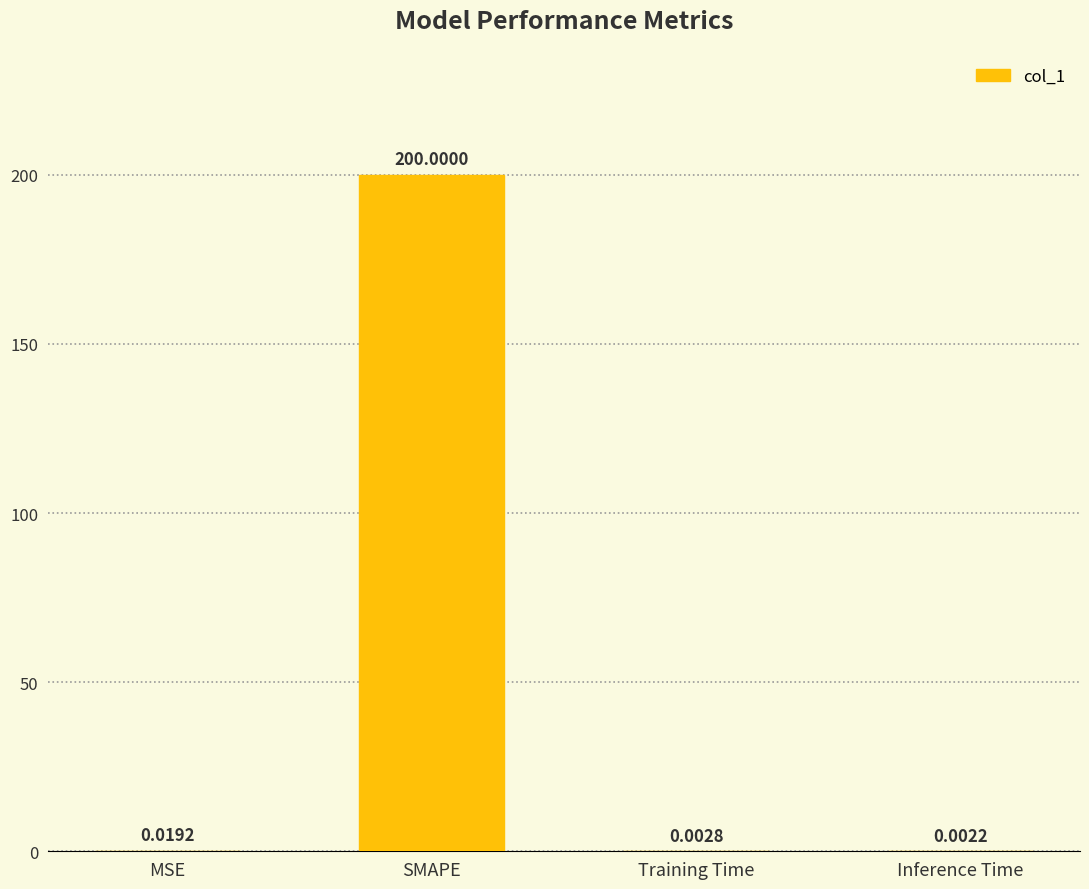

Which label corresponds to the largest value in the chart?

SMAPE